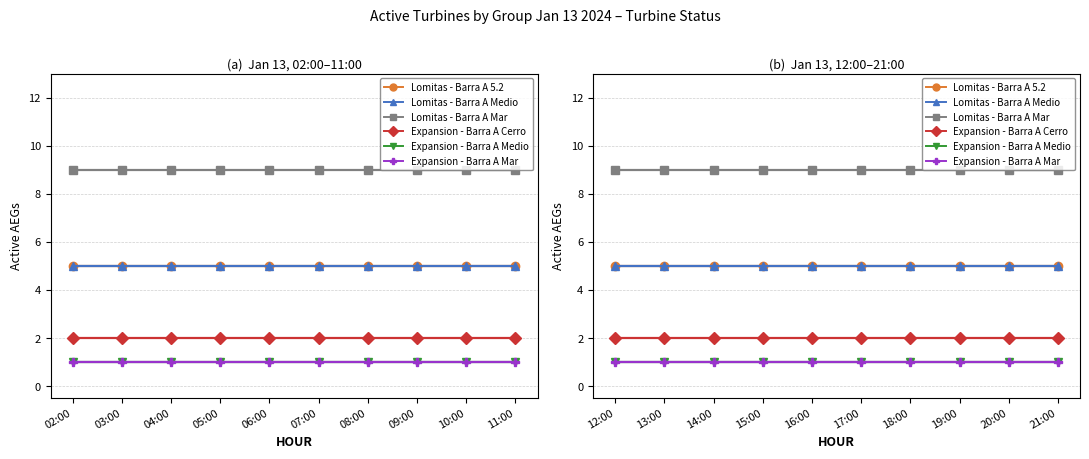

The value of Expansion - Barra A Medio at 16:00 is 1. True or false?

True